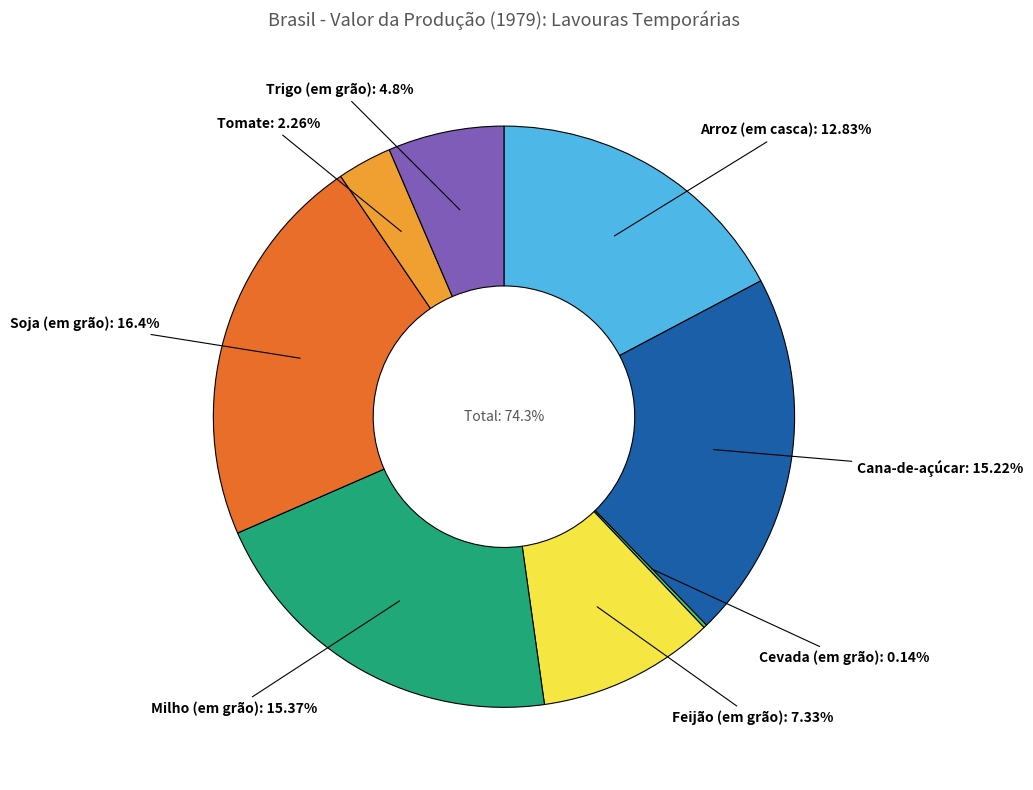

Is there any slice that represents more than half of the pie?

No